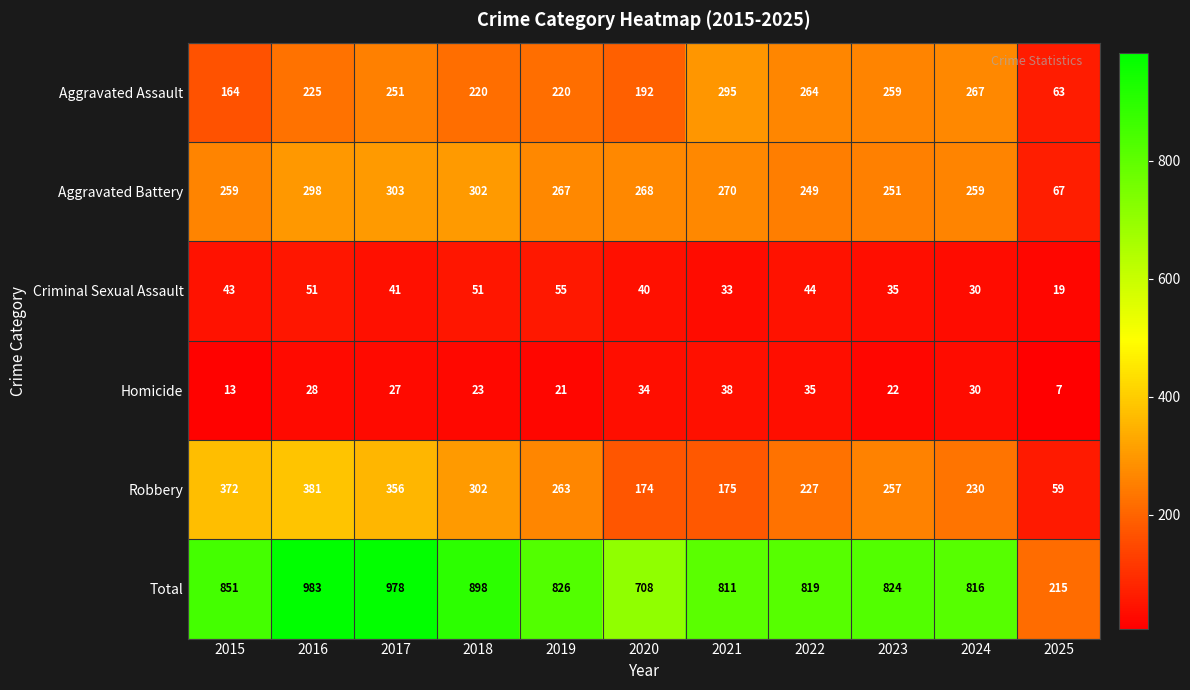

At which category is the sum across all series the highest?

2016